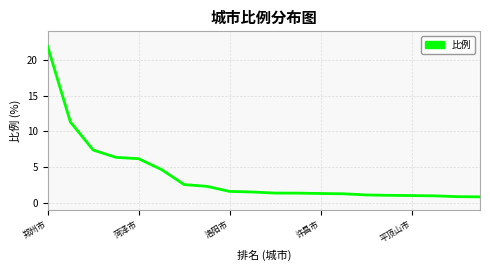

What is the difference between the maximum and second lowest values?

21.0